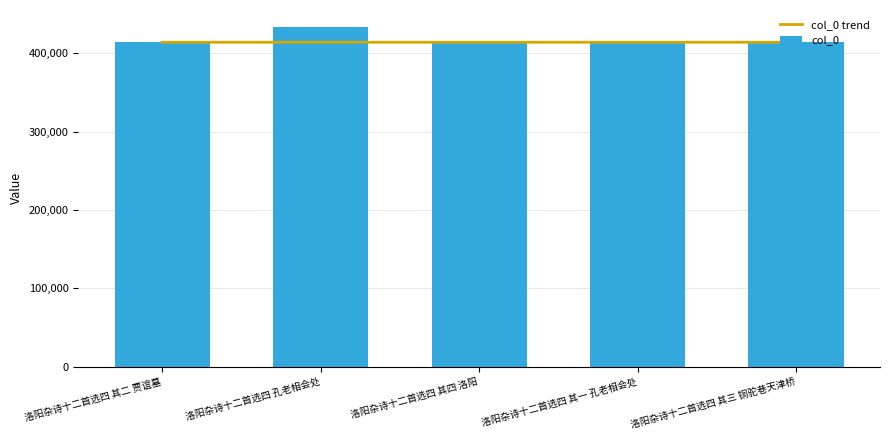

At which category is the sum across all series the highest?

洛阳杂诗十二首选四 孔老相会处